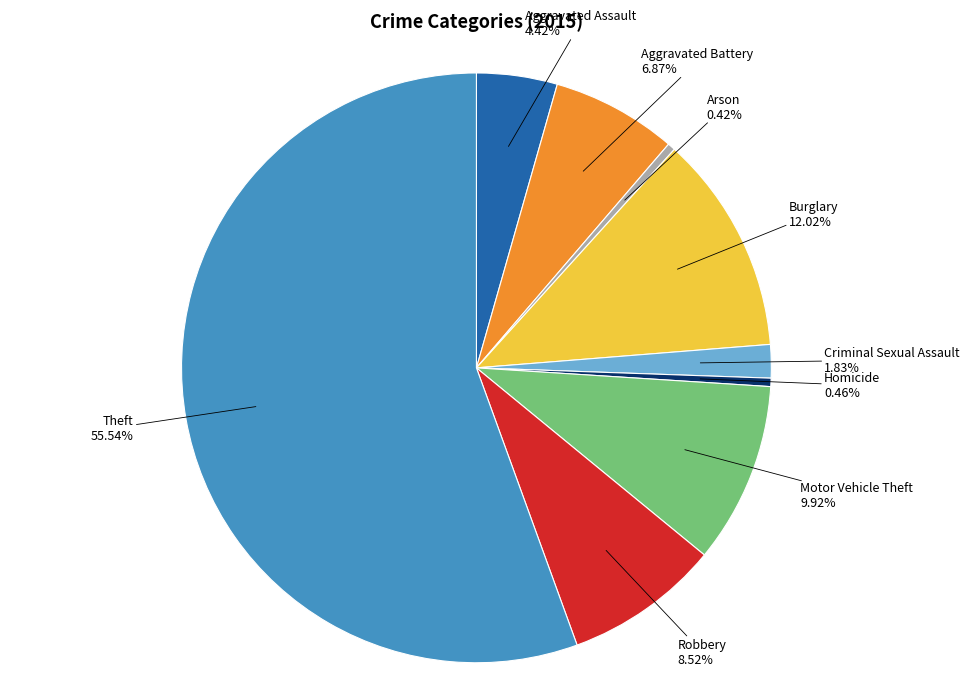

Count the number of slices in the pie.

9